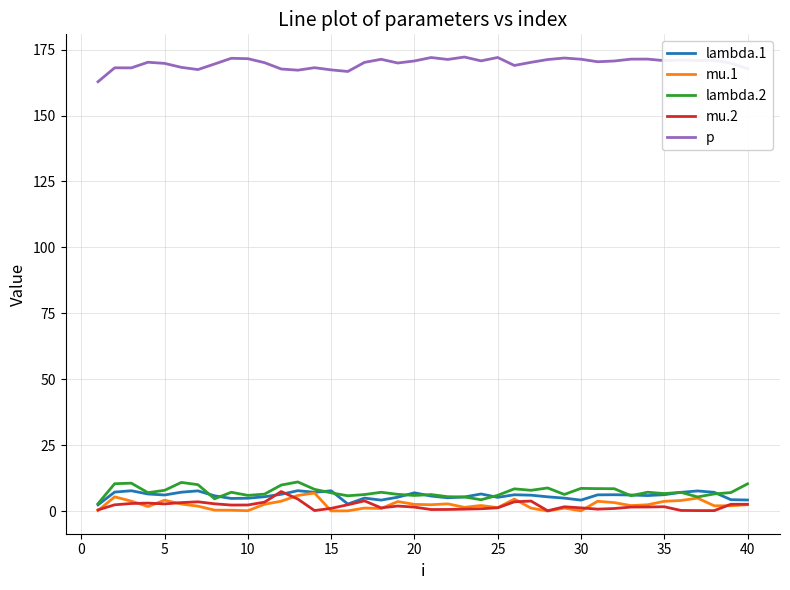

What is the maximum value shown in the chart?

172.2